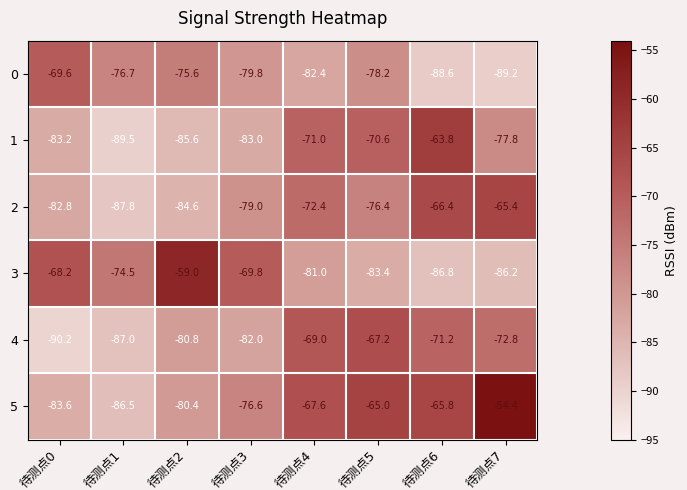

What is the maximum value shown in the chart?

-54.4